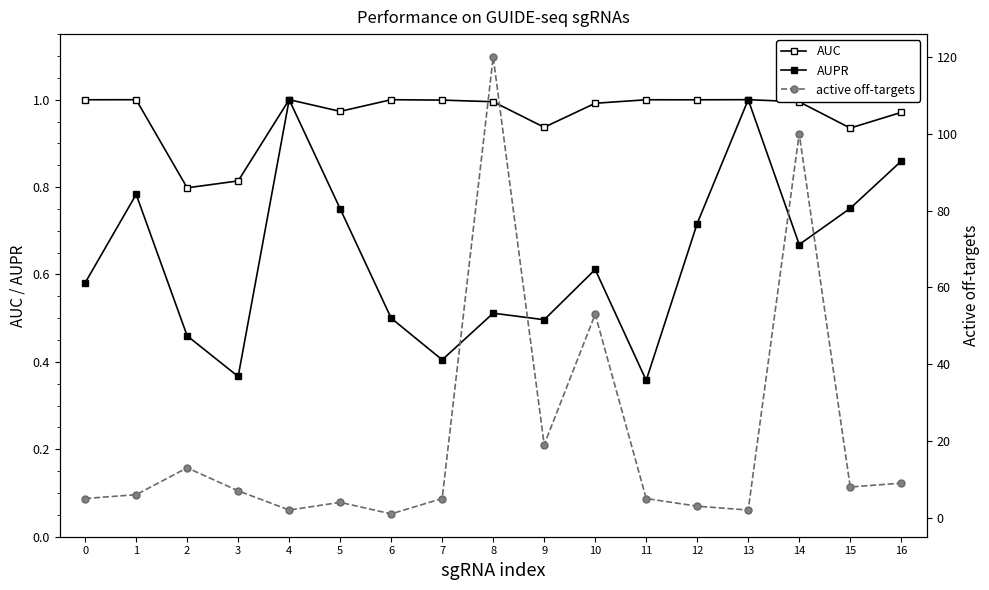

What is the maximum value for AUPR?

1.0